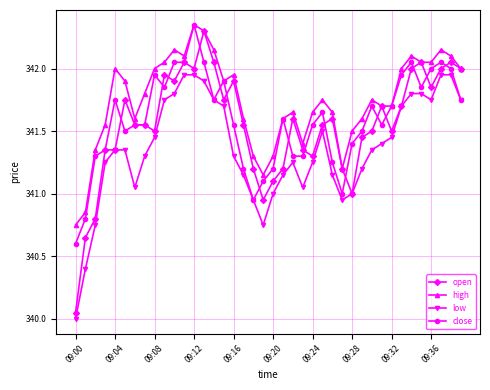

True or false: close has more than 1 interior local peaks.

True